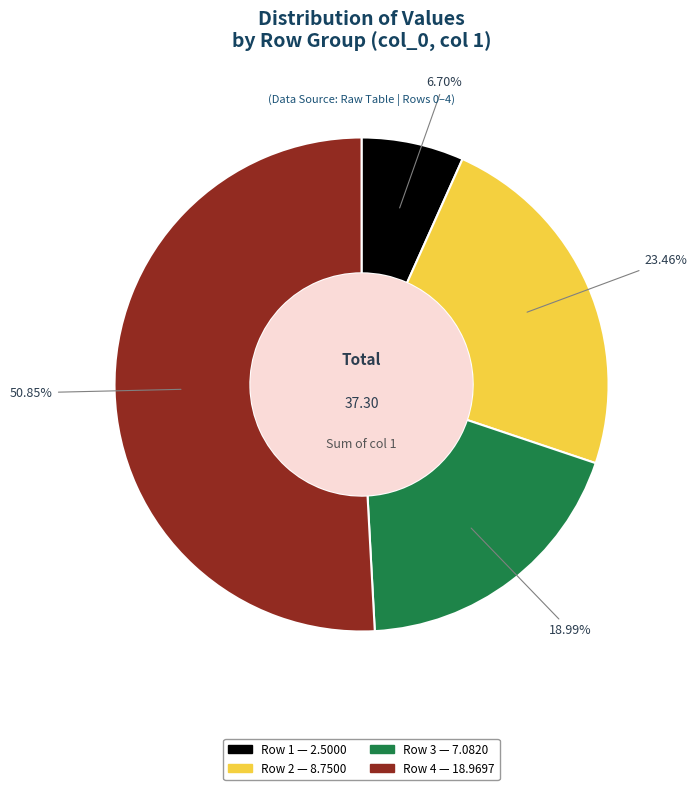

Is there any slice that represents more than half of the pie?

Yes